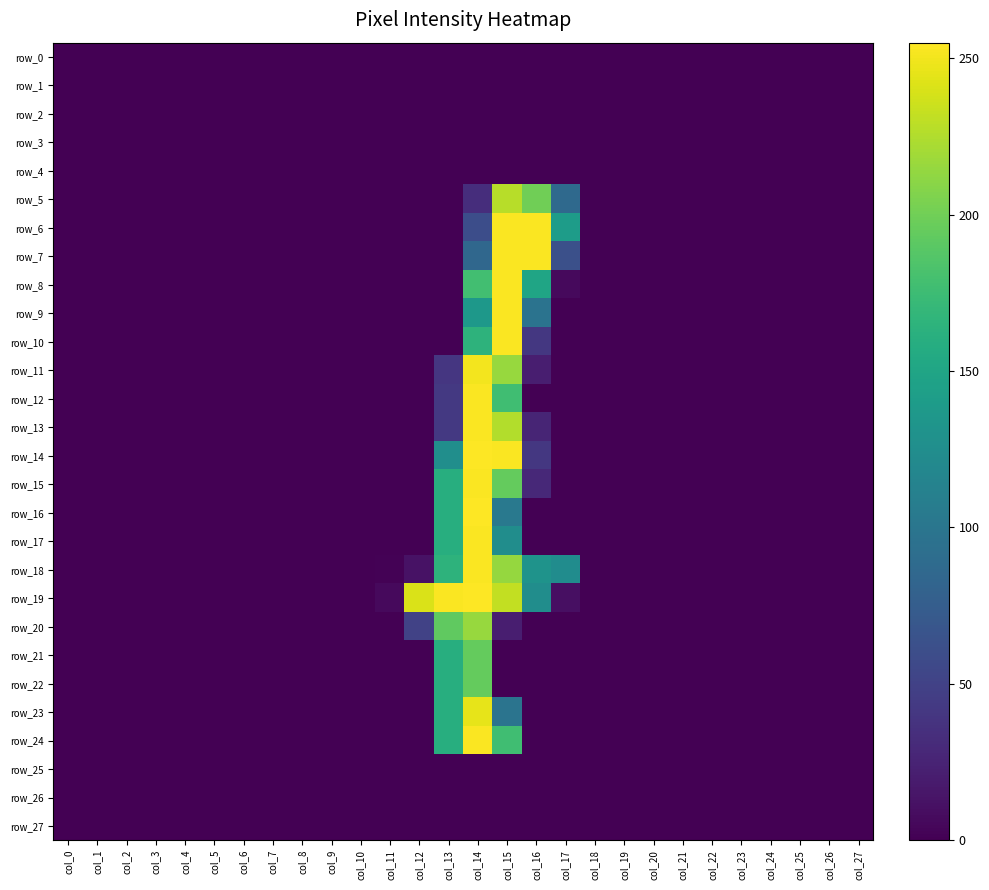

At how many categories does at least one series exceed 95?

6